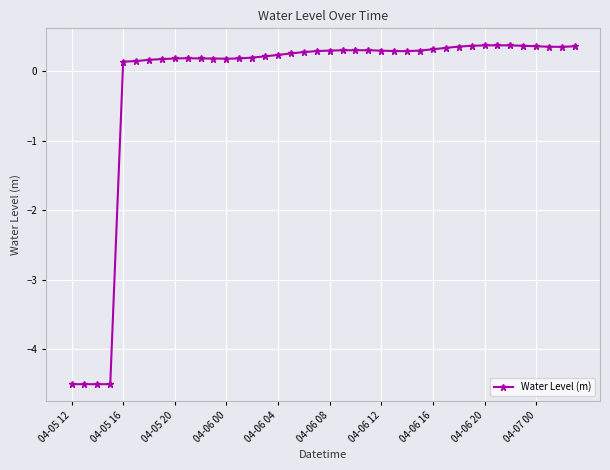

What is the sum of all values?

-8.3